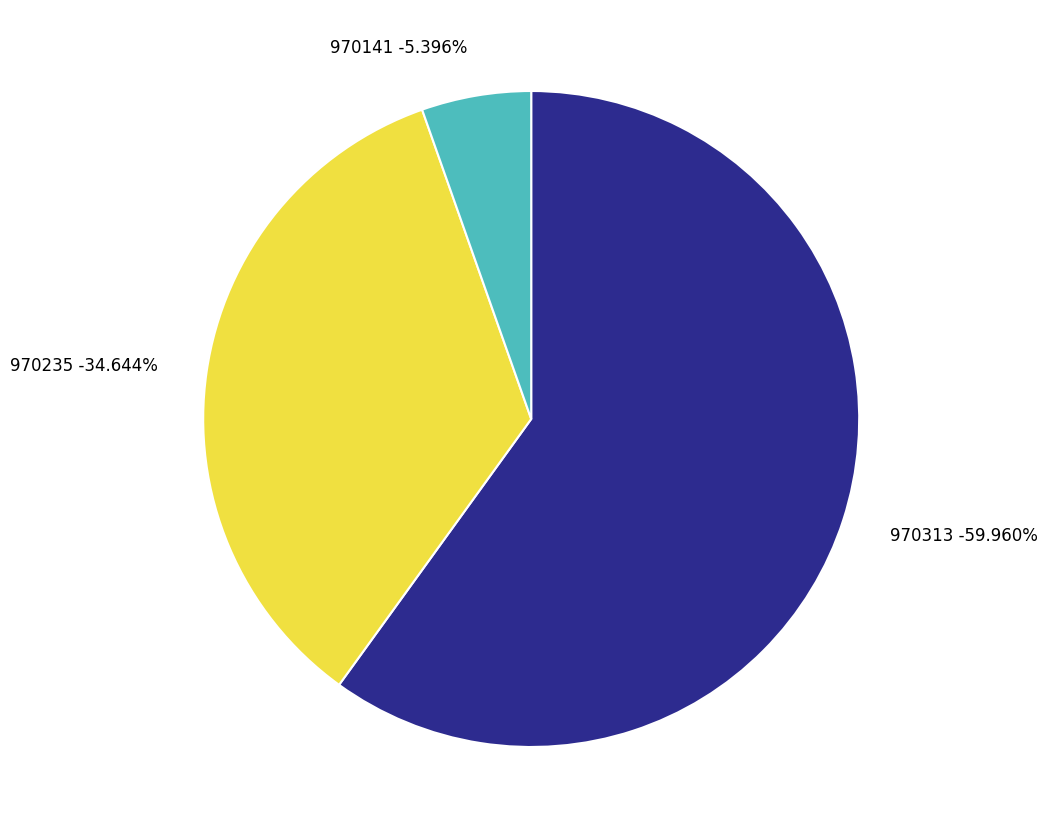

Which slice is the largest?

970313